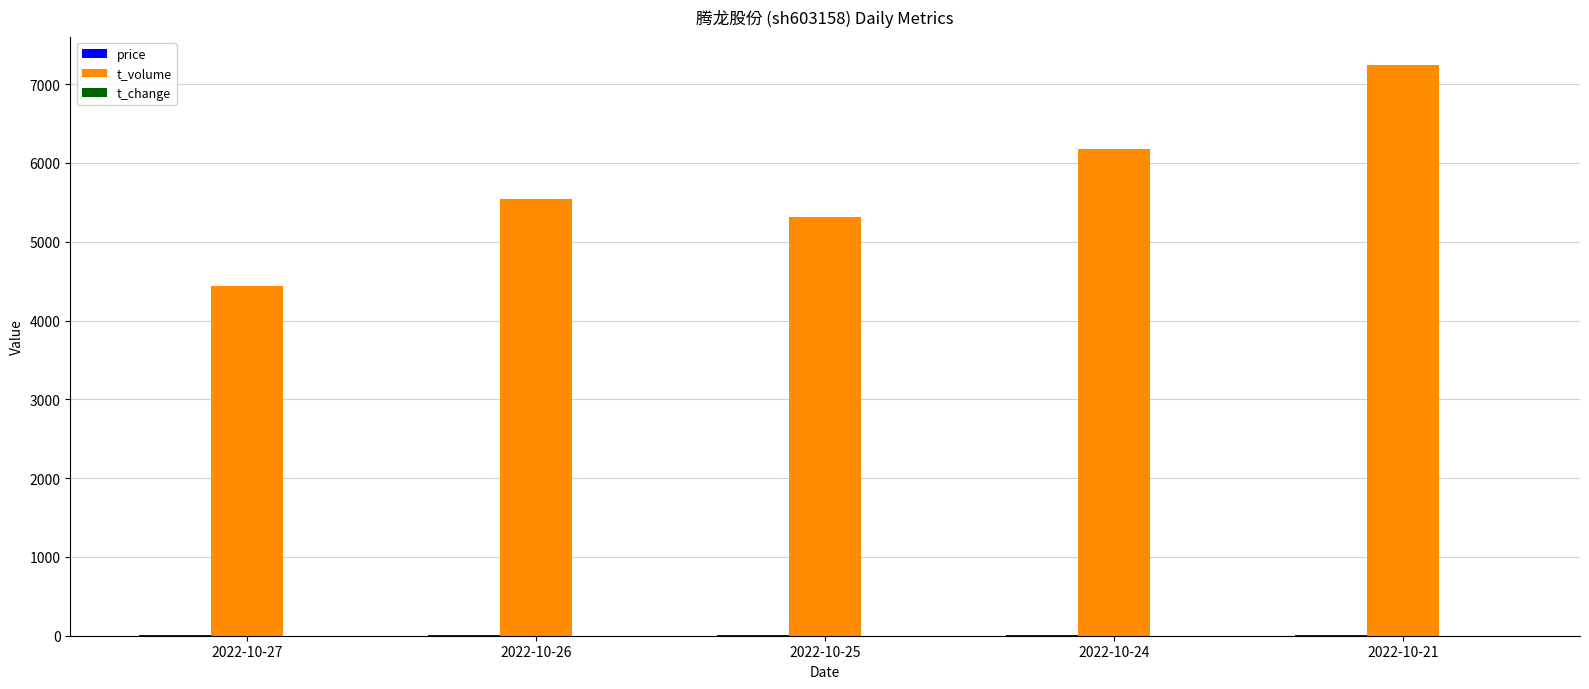

Which series has the largest total across all categories?

t_volume